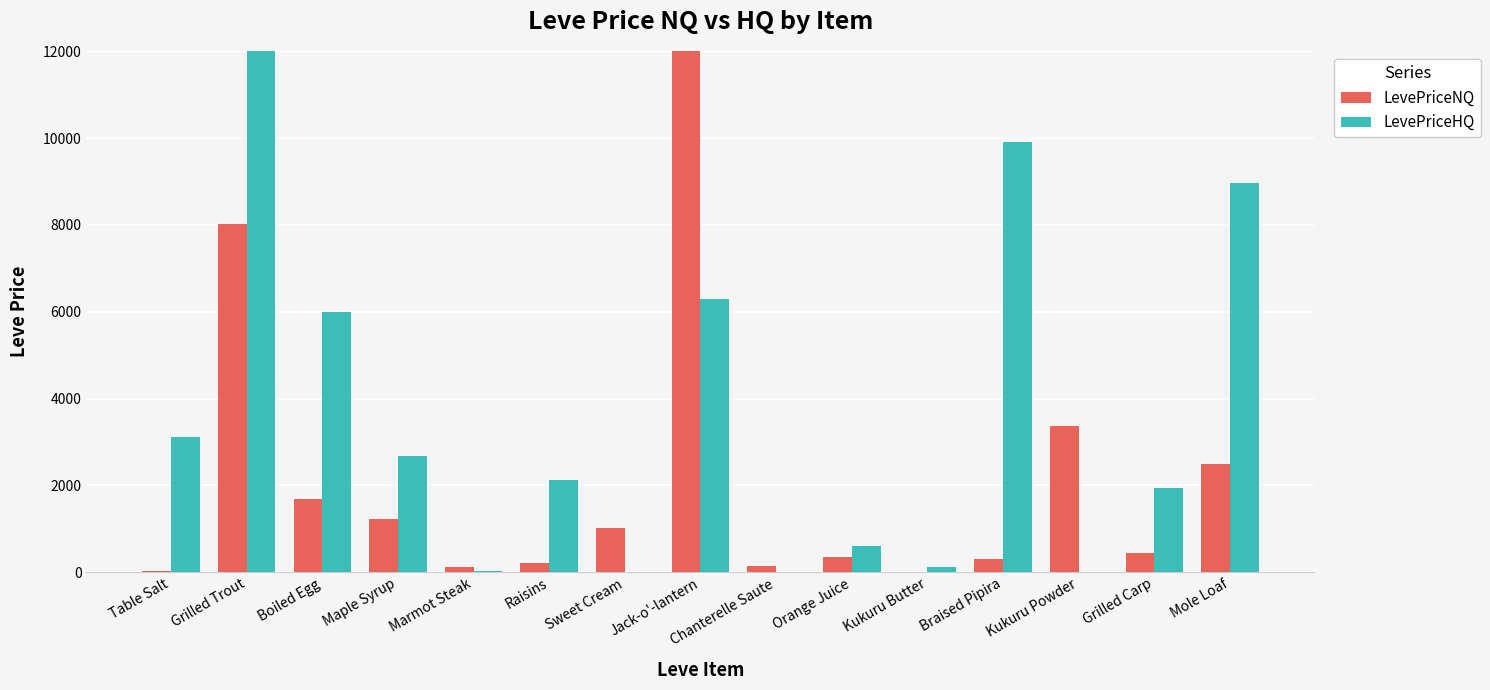

Reading right to left, transcribe all the data shown in this chart.

LevePriceNQ: Mole Loaf=2501.0	Grilled Carp=451.5	Kukuru Powder=3378.8	Braised Pipira=300.0	Kukuru Butter=6.0	Orange Juice=356.0	Chanterelle Saute=141.8	Jack-o'-lantern=3002951.1	Sweet Cream=1016.1	Raisins=217.5	Marmot Steak=125.6	Maple Syrup=1230.0	Boiled Egg=1681.5	Grilled Trout=8030.1	Table Salt=39.3
LevePriceHQ: Mole Loaf=8970.0	Grilled Carp=1937.2	Kukuru Powder=0.0	Braised Pipira=9900.0	Kukuru Butter=119.5	Orange Juice=600.0	Chanterelle Saute=0.0	Jack-o'-lantern=6300.0	Sweet Cream=0.0	Raisins=2115.7	Marmot Steak=30.0	Maple Syrup=2686.6	Boiled Egg=6000.0	Grilled Trout=49026.0	Table Salt=3125.7